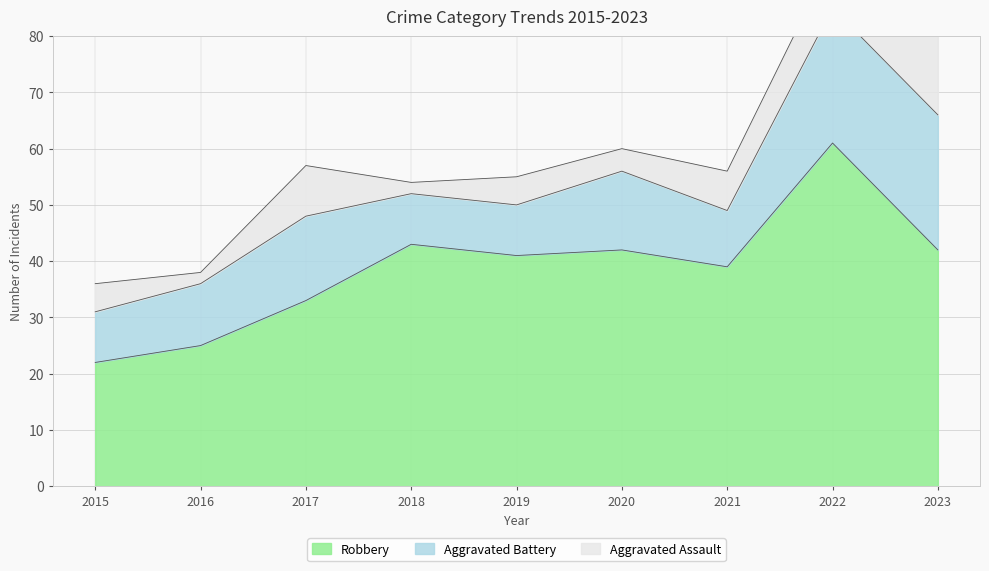

Read the Robbery value at 2018, to the nearest 5.

45